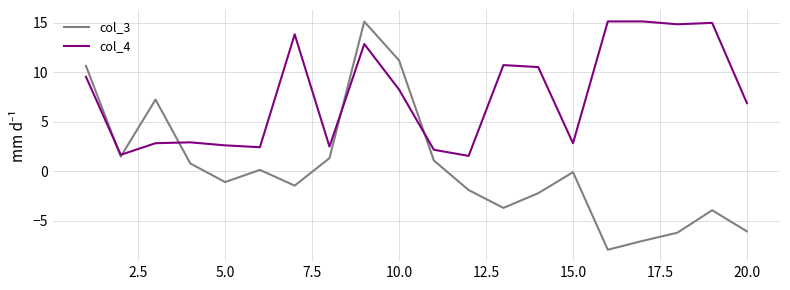

Which series has the largest total across all categories?

col_4